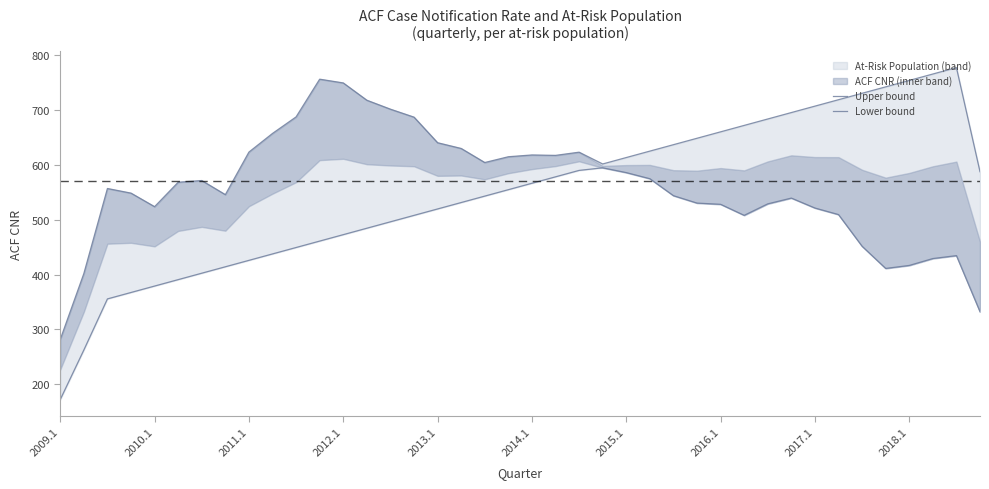

The value of Upper bound at 2016.1 is 160.3. True or false?

False